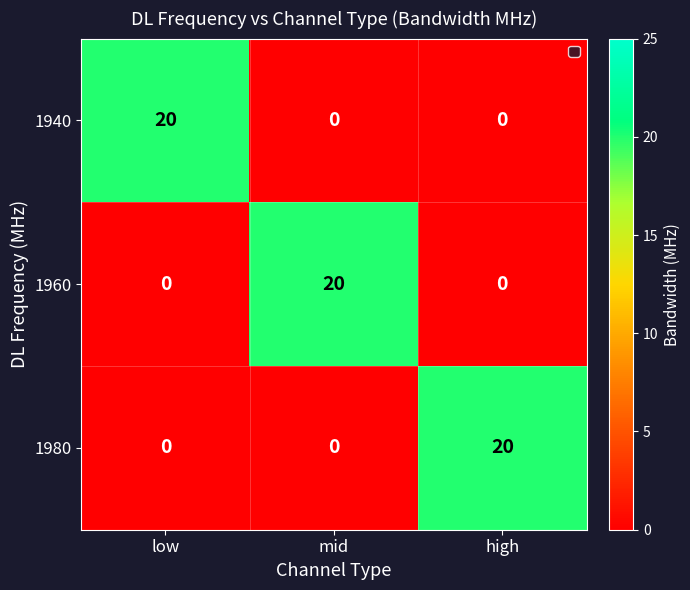

What is the difference between the 1960 values at mid and low?

20